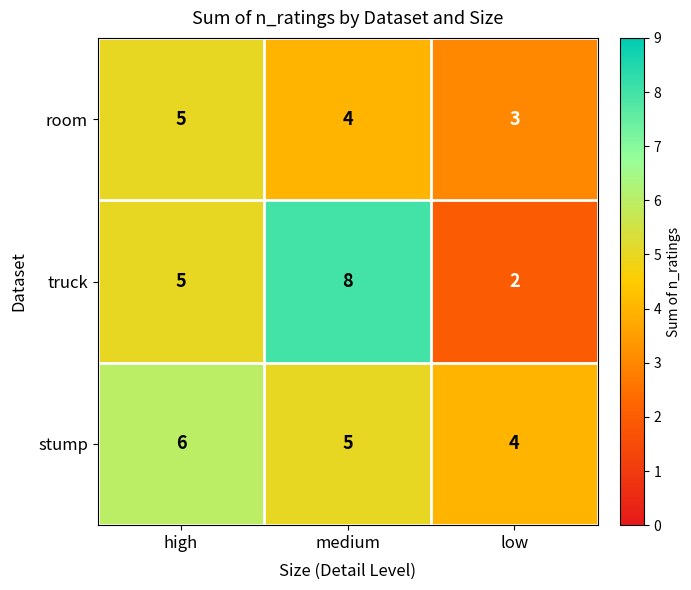

At which category is the sum across all series the highest?

medium